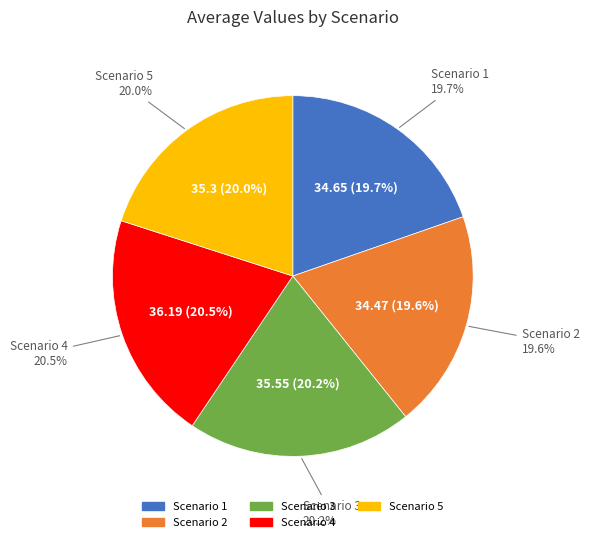

Which category has the biggest portion of the pie?

Scenario 4